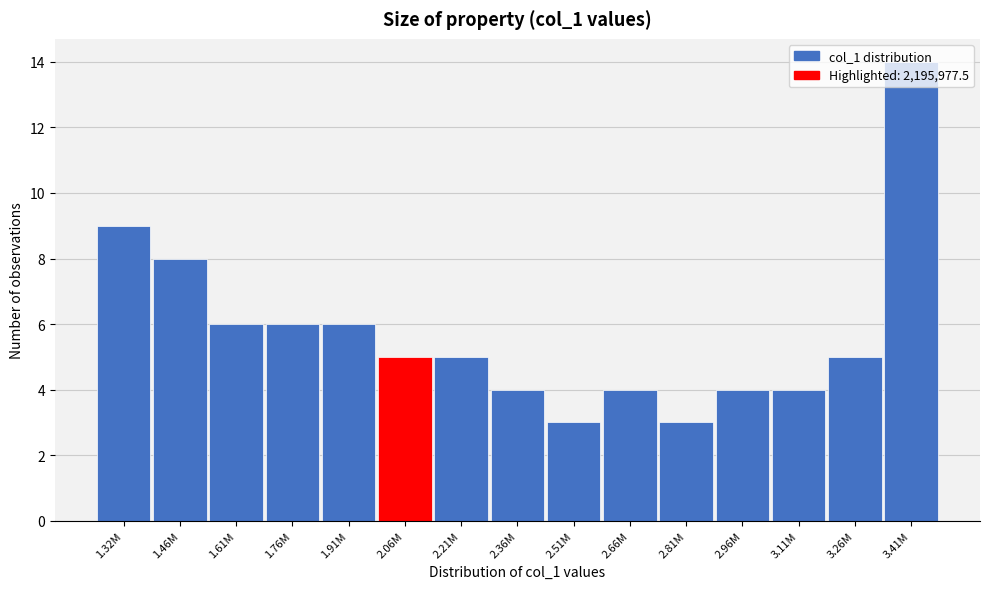

What position from the left is 1.46M?

2